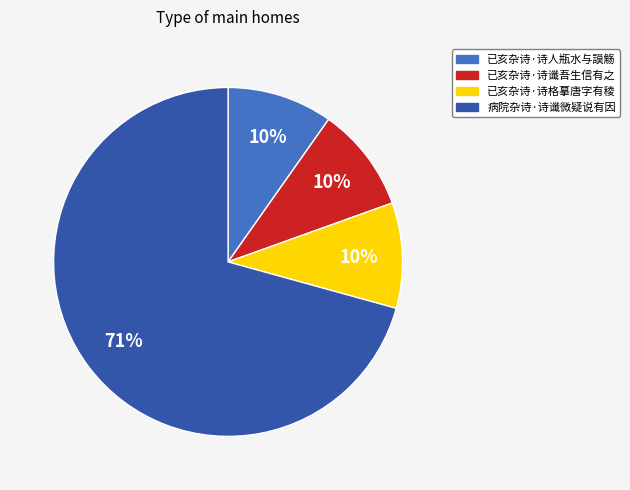

To the nearest percent, what is the combined percentage of 已亥杂诗·诗人瓶水与謨觞 and 已亥杂诗·诗格摹唐字有稜?

20%